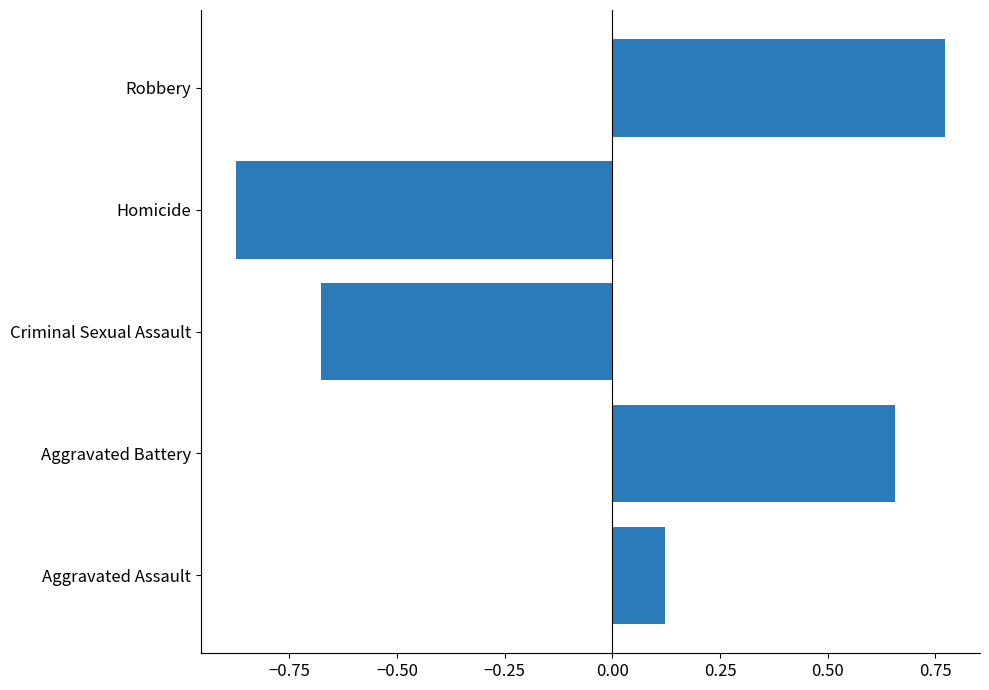

The chart shows a value of 0.3 at Aggravated Battery. True or false?

False